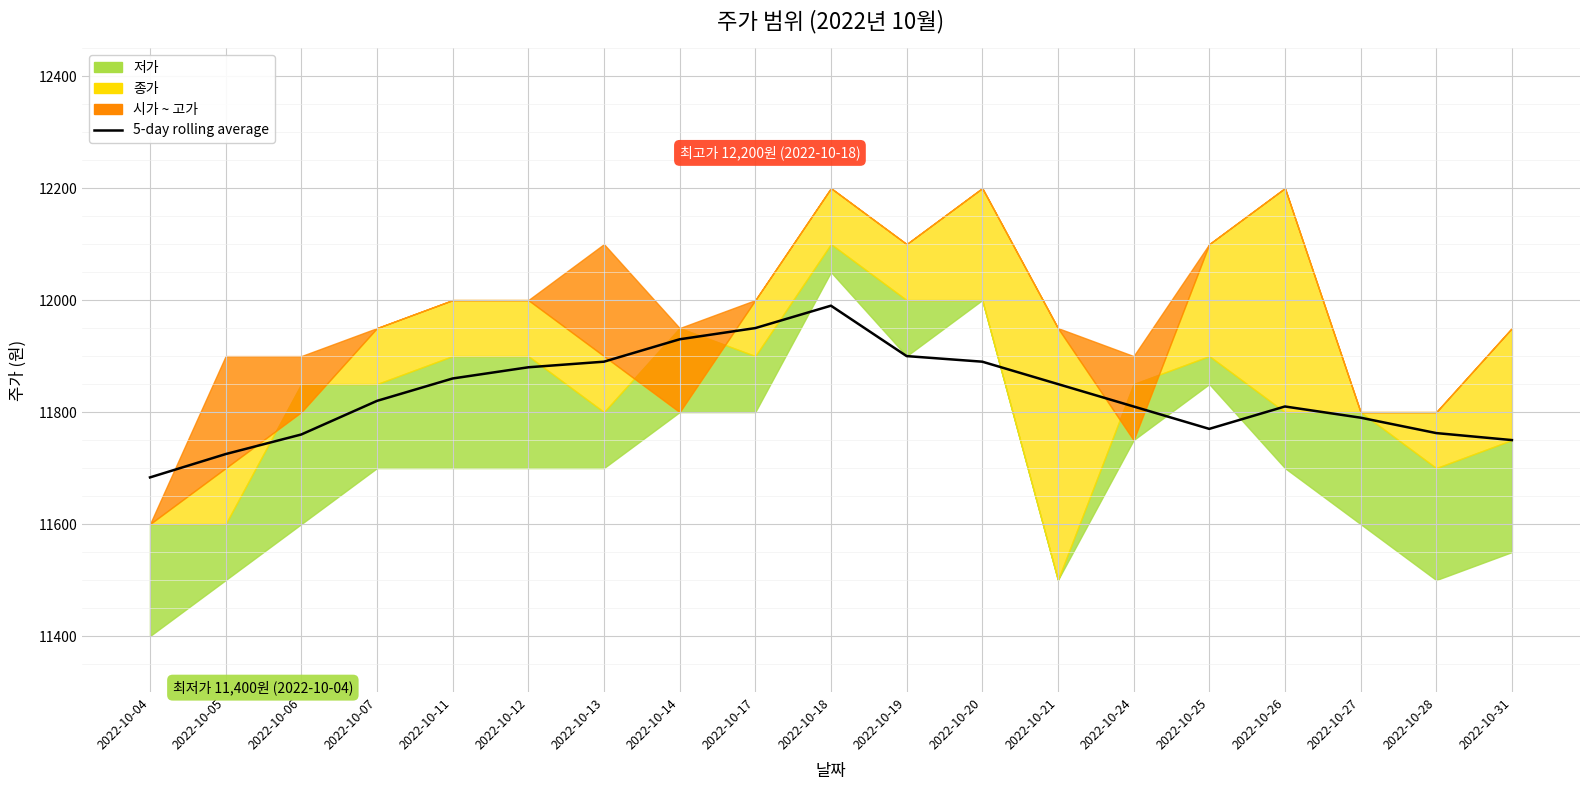

True or false: the data shows 11790.0 at 2022-10-27.

True